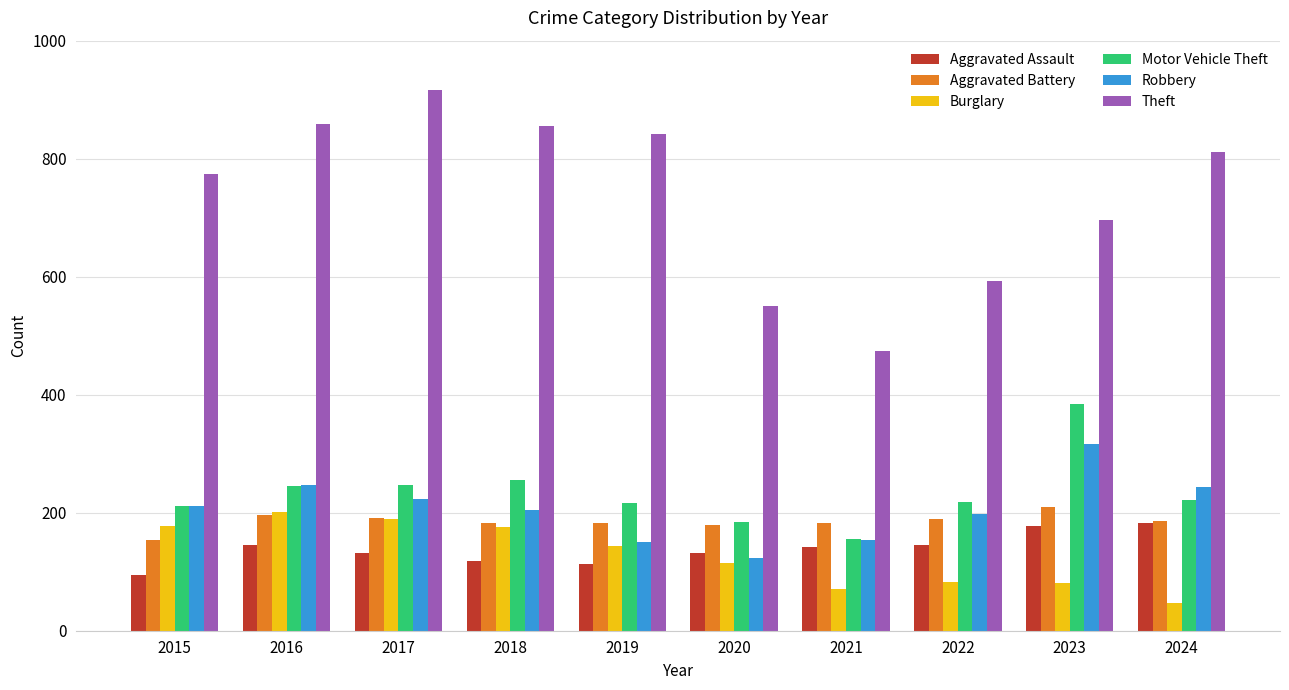

How many bars are there in total?

60